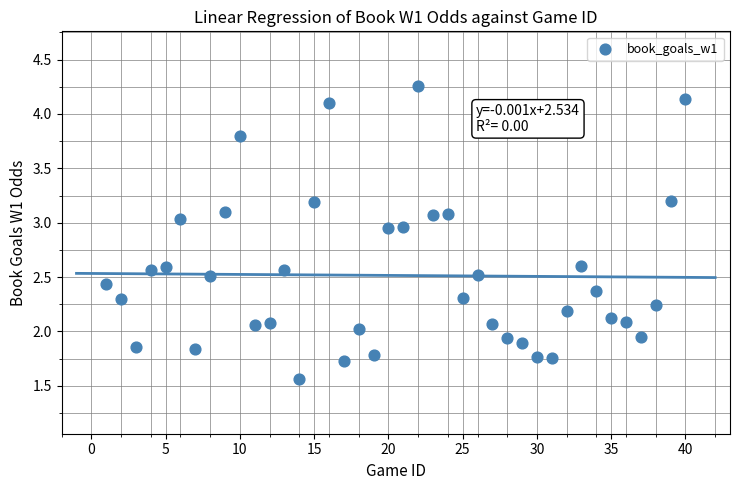

What is the range of Y values (max minus min)?

2.7